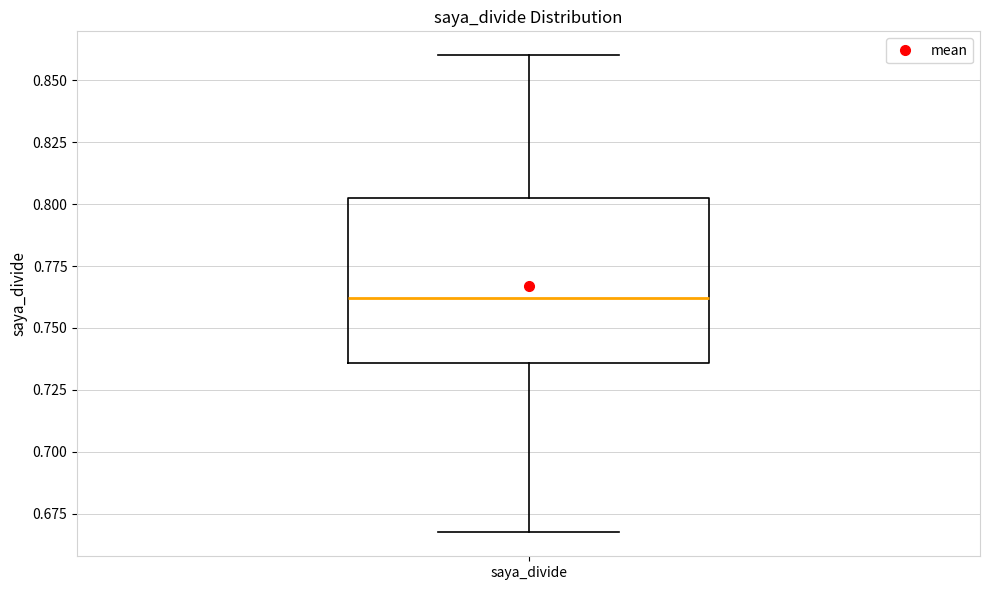

Transcribe this box plot: give where the median line is, the range the box spans, and where the two whiskers end, as read against the y-axis. The values are not printed on the chart, so give them approximately, as read against the axis.

median 0.760, box 0.735 to 0.800, whiskers 0.665 to 0.860